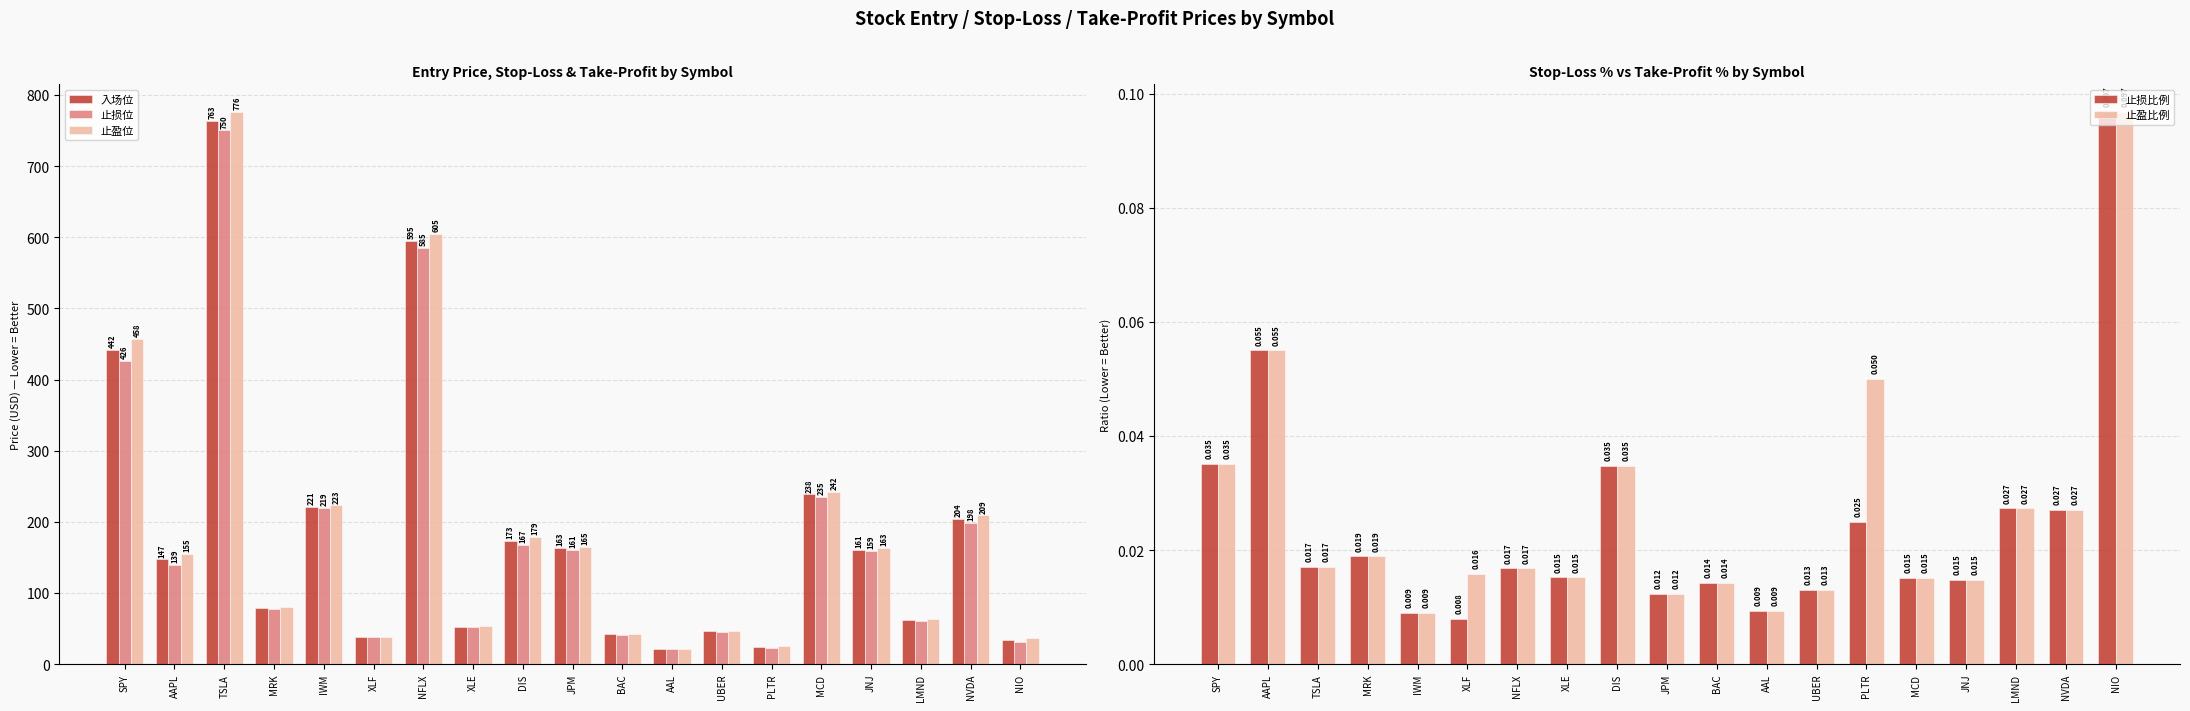

Which series has the largest total across all categories?

止盈位